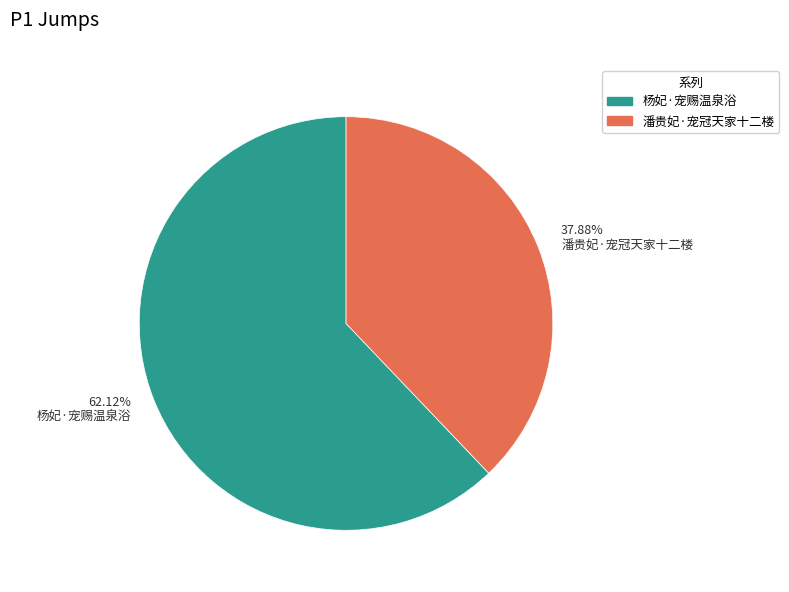

Rank the categories by value from highest to lowest.

62.12% 杨妃·宠赐温泉浴, 37.88% 潘贵妃·宠冠天家十二楼